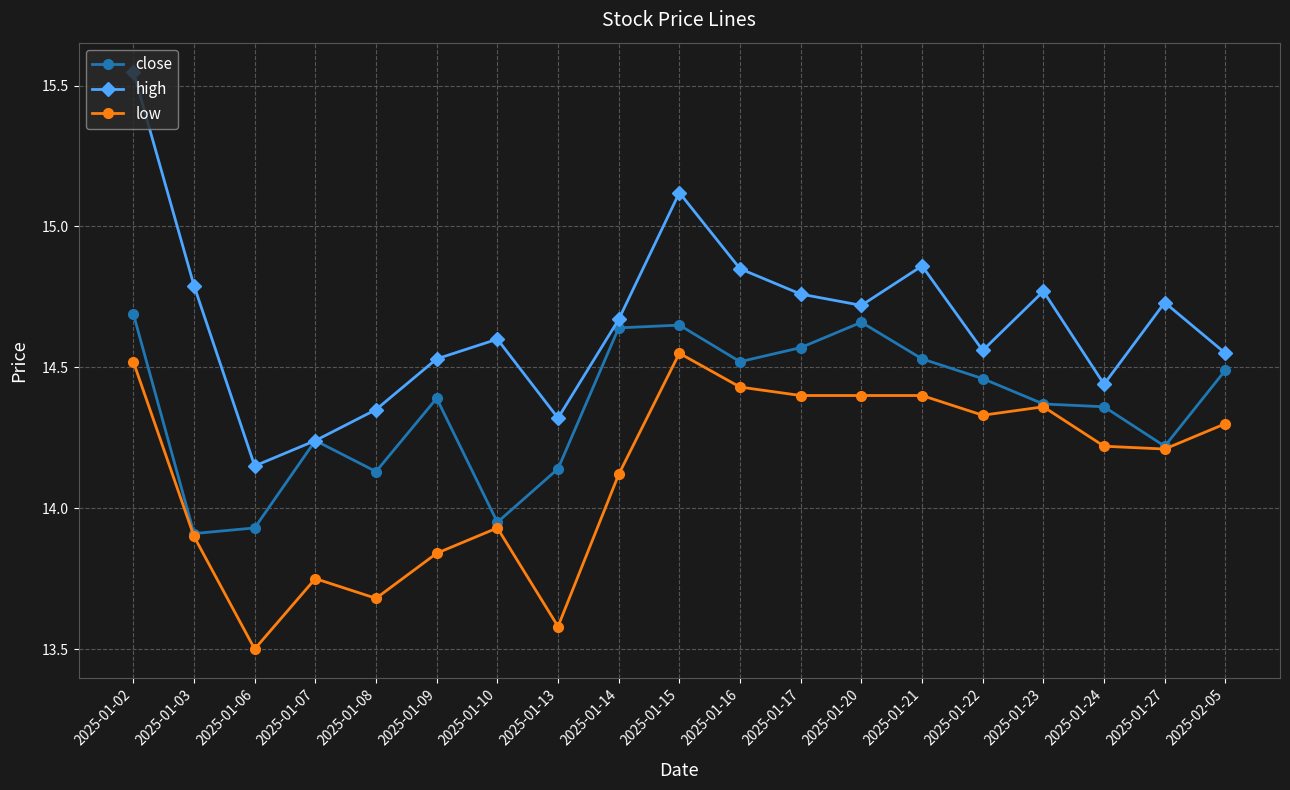

At which category does close reach its first local peak?

2025-01-07